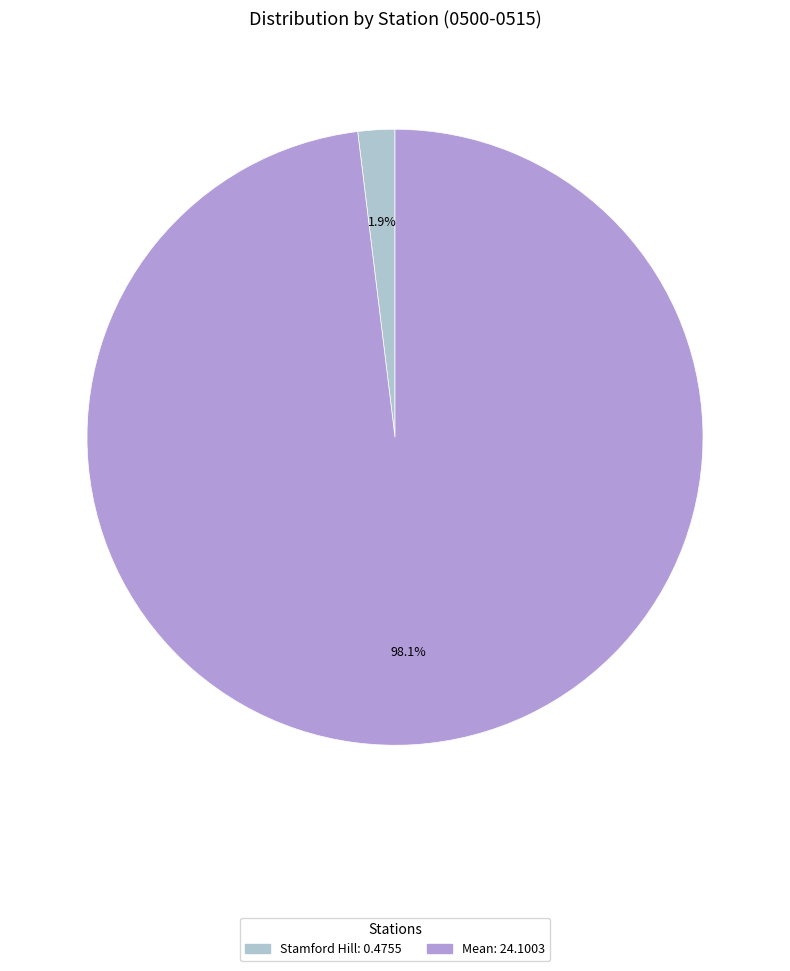

Is there any slice that represents more than half of the pie?

Yes